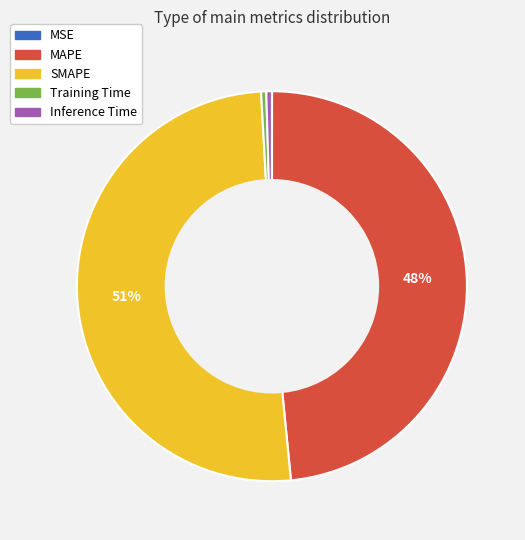

Between Inference Time and MAPE, which is larger?

MAPE